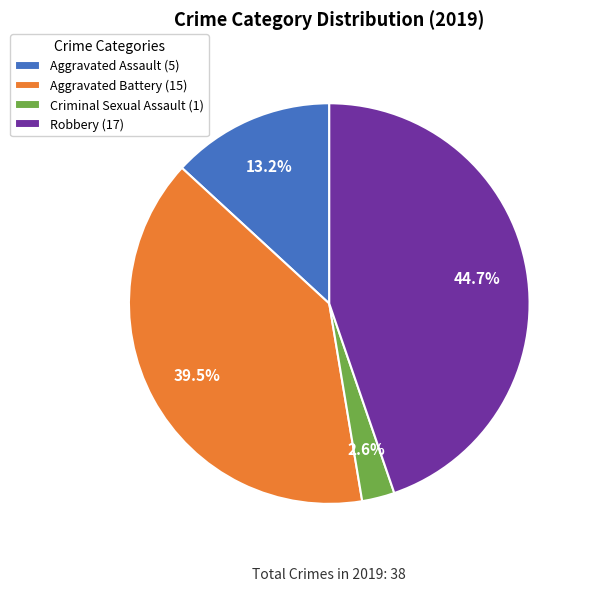

What is the largest slice in the pie chart?

Robbery (17)